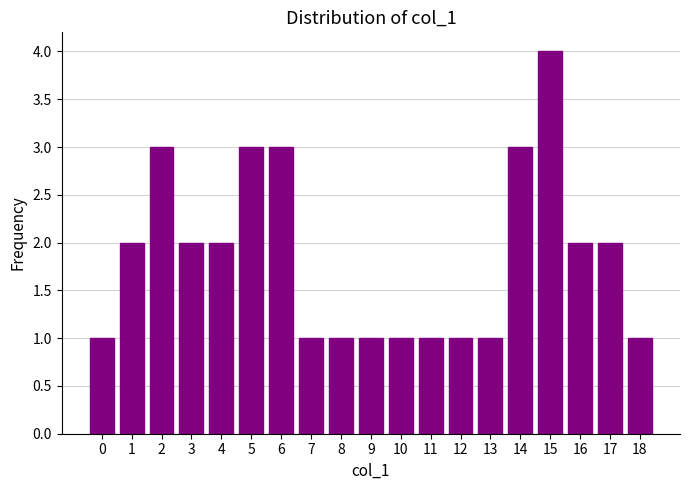

Are the bars horizontal?

No